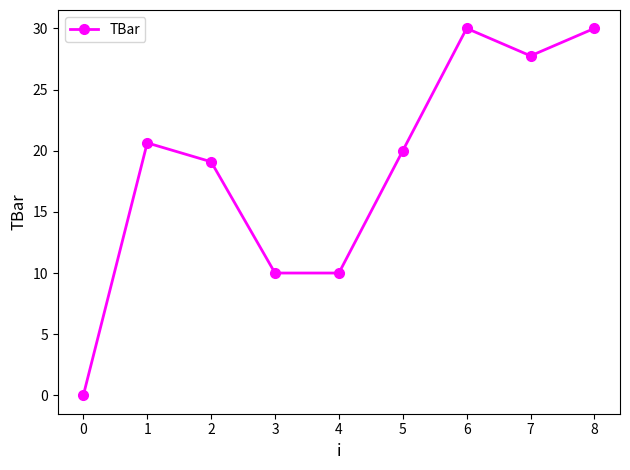

Approximately how many times larger is the value at 3 compared to 1?

0.5